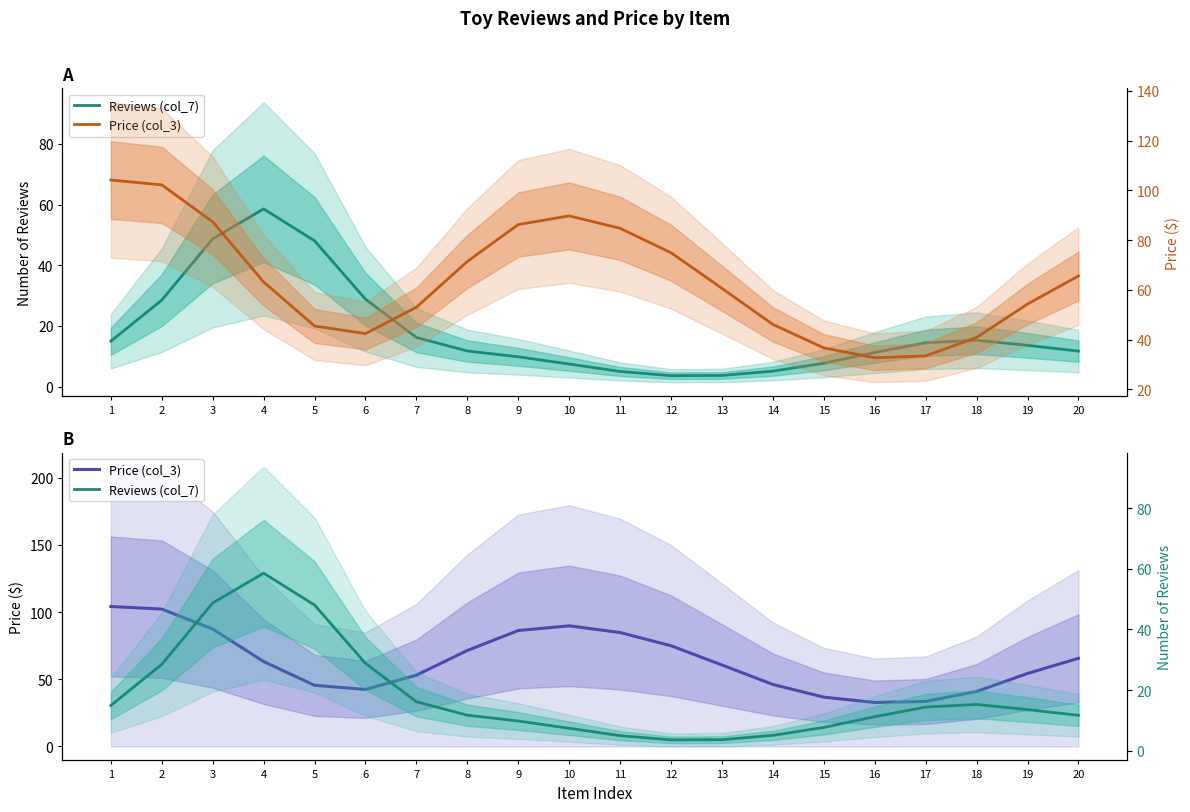

Does the chart have visible grid lines?

No